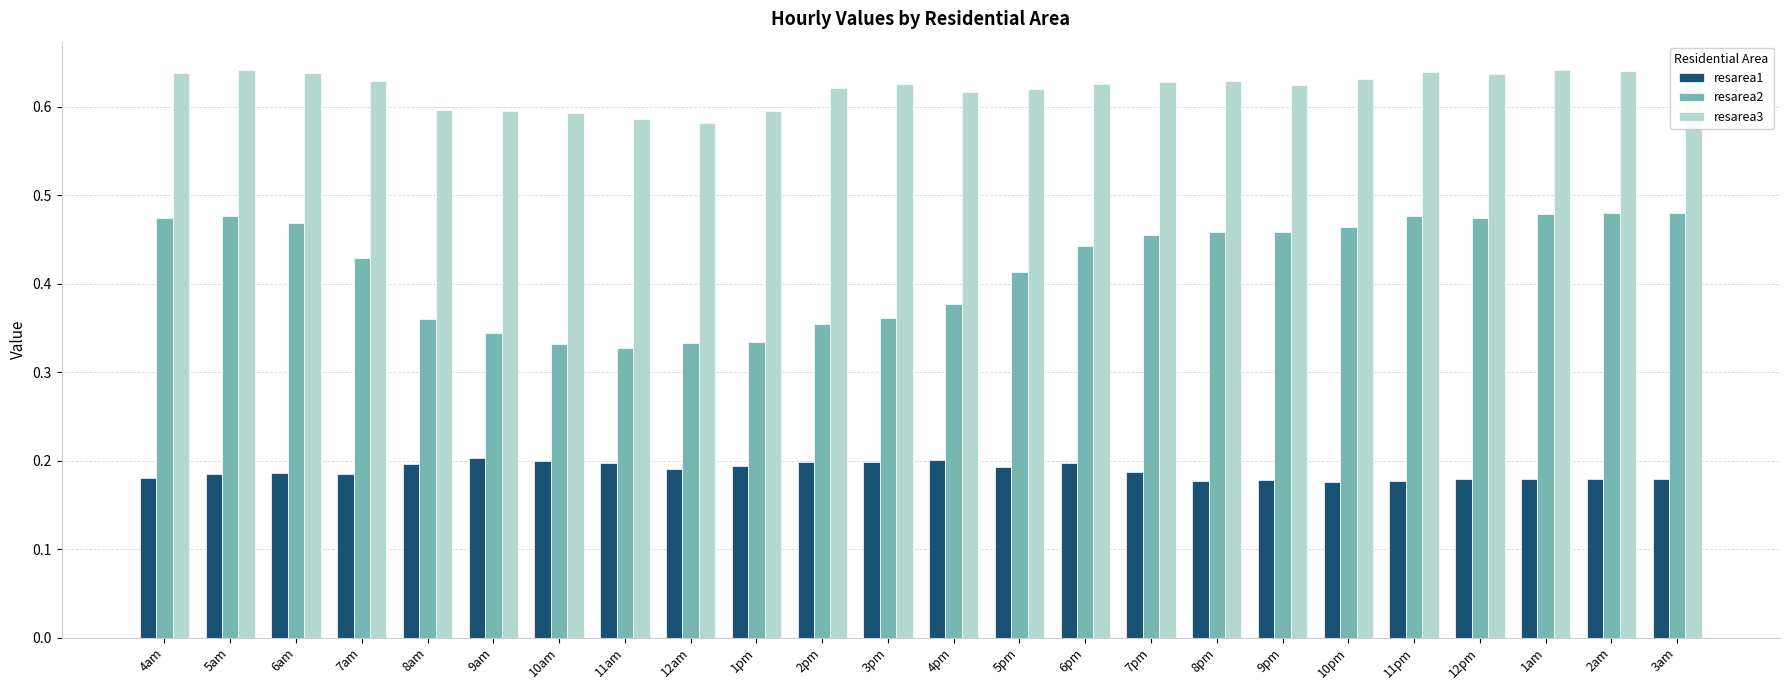

Which series has the widest spread of values?

resarea2